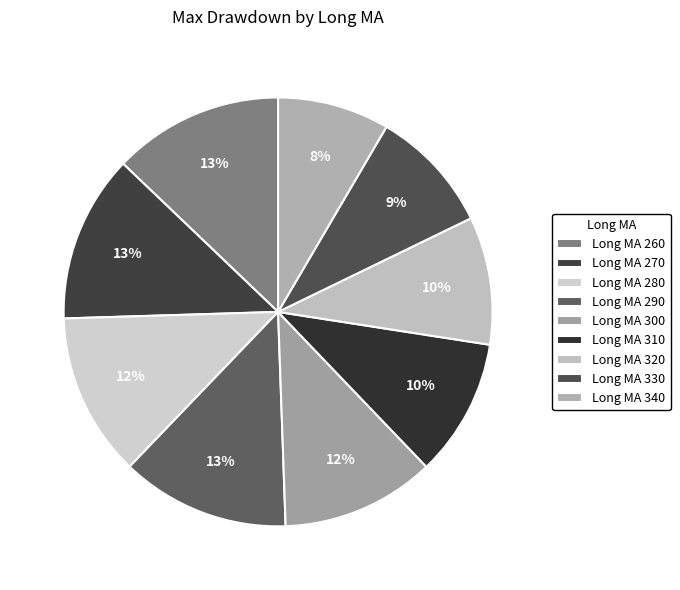

Count the number of slices in the pie.

9